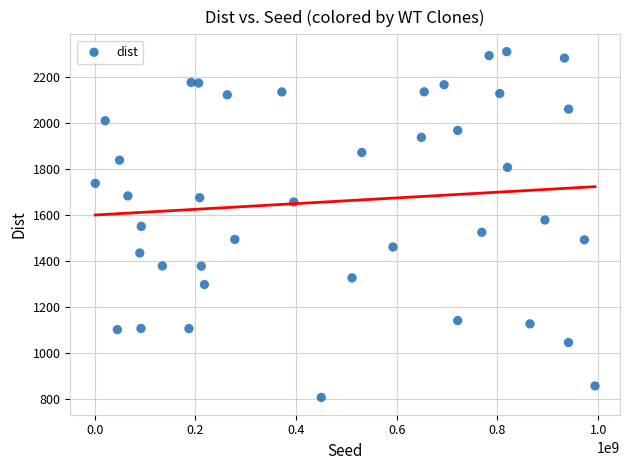

What is the range of X values (max minus min)?

992749274.0